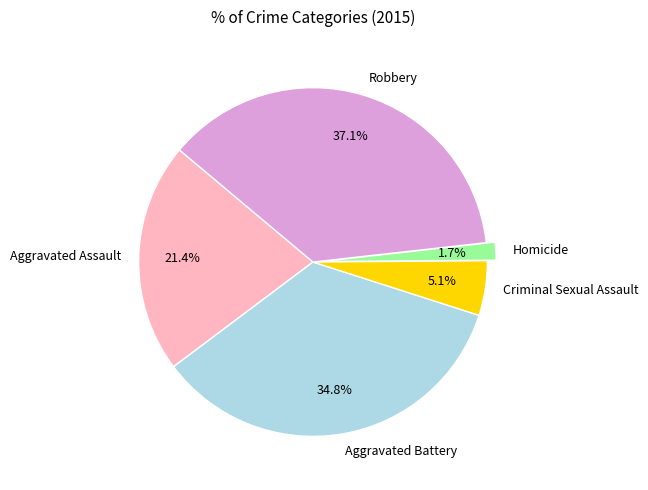

Combined, do Aggravated Assault and Robbery account for over 50%?

Yes